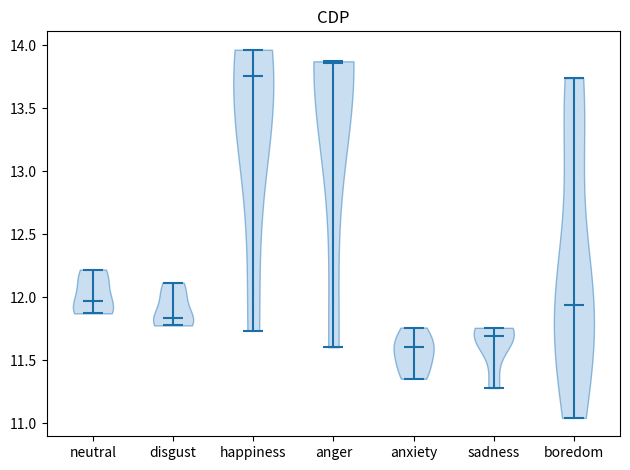

Which violin has the lowest median line?

anxiety